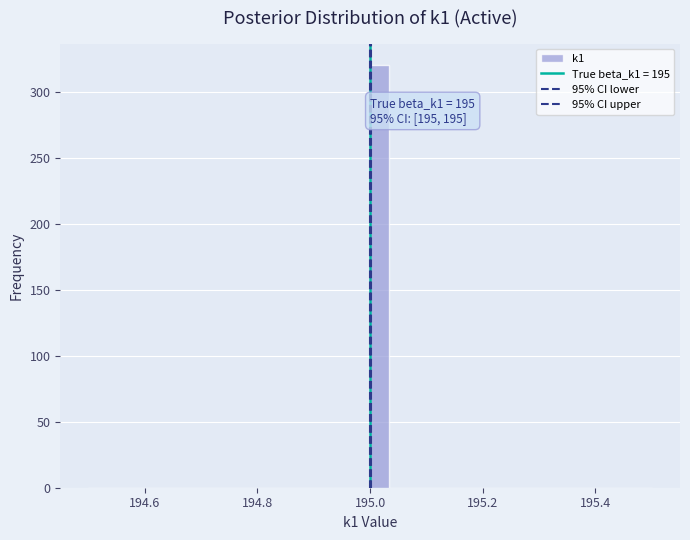

Around what value on the x-axis is the tallest bar? Give the approximate position of its centre, as read against the axis.

195.02